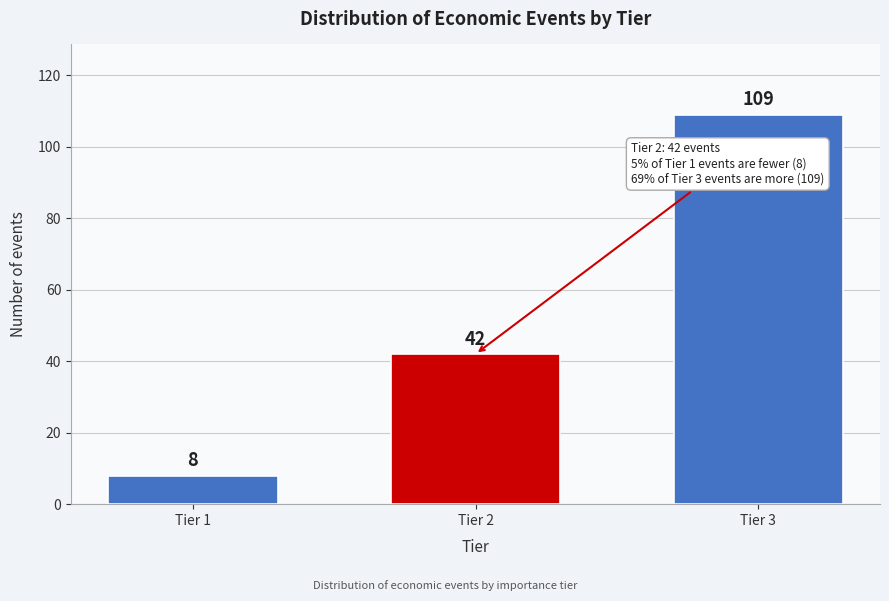

Reading left to right, what are all the values shown in this chart?

Tier 1=8	Tier 2=42	Tier 3=109